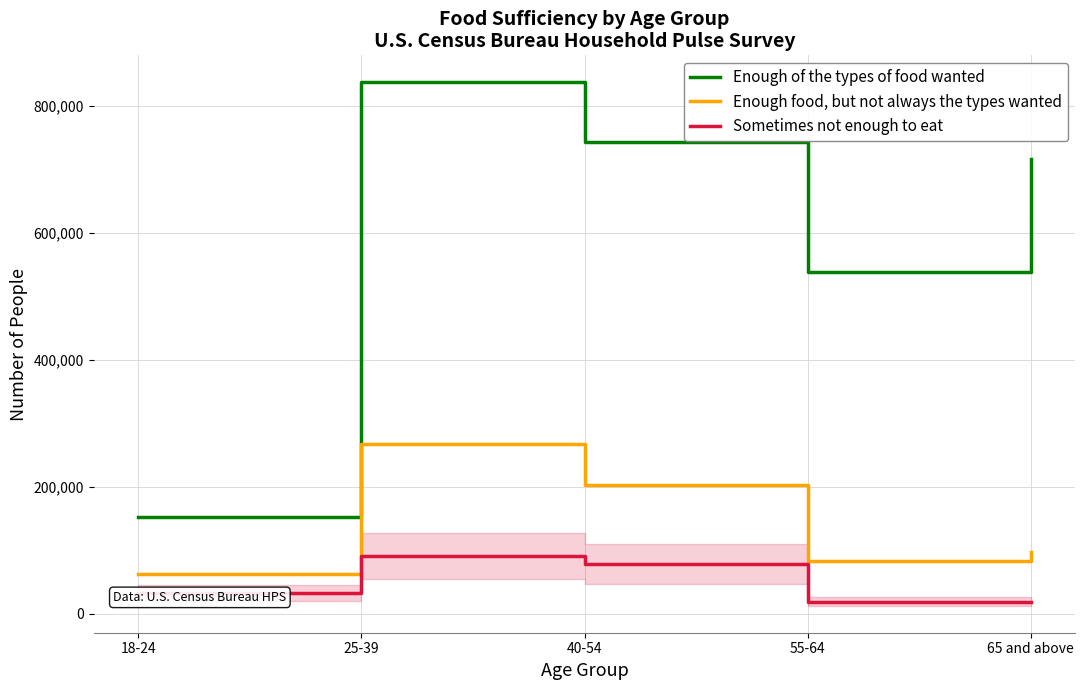

What are all the series names shown in the legend?

Enough of the types of food wanted, Enough food, but not always the types wanted, Sometimes not enough to eat